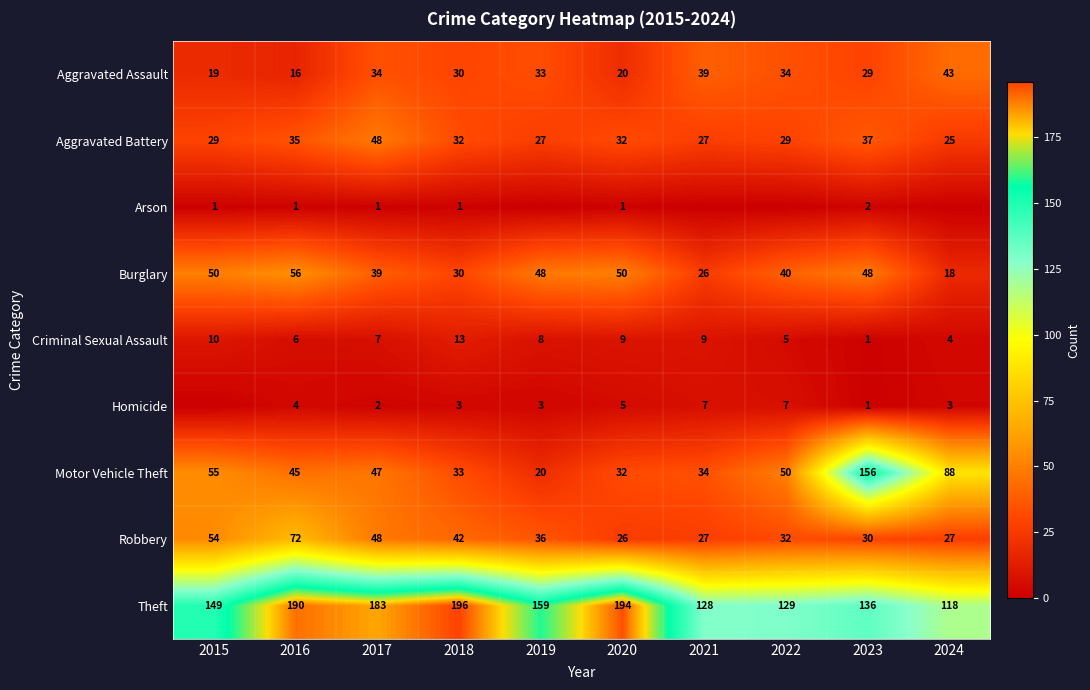

Count the number of data series in this chart.

9